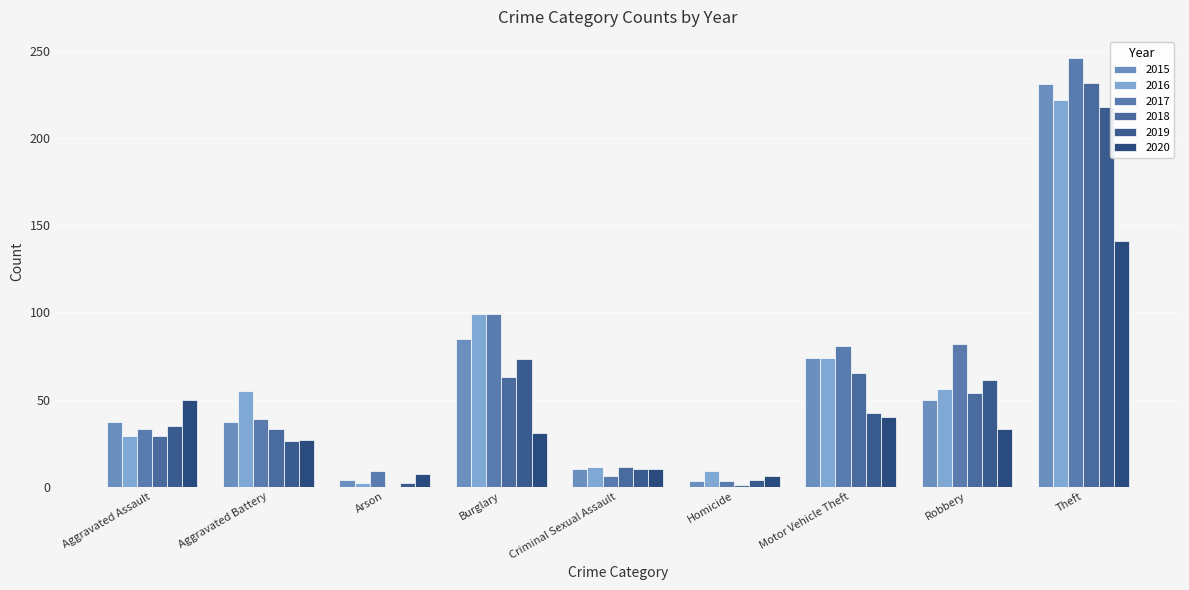

What is the sum of all 2017 values?

598